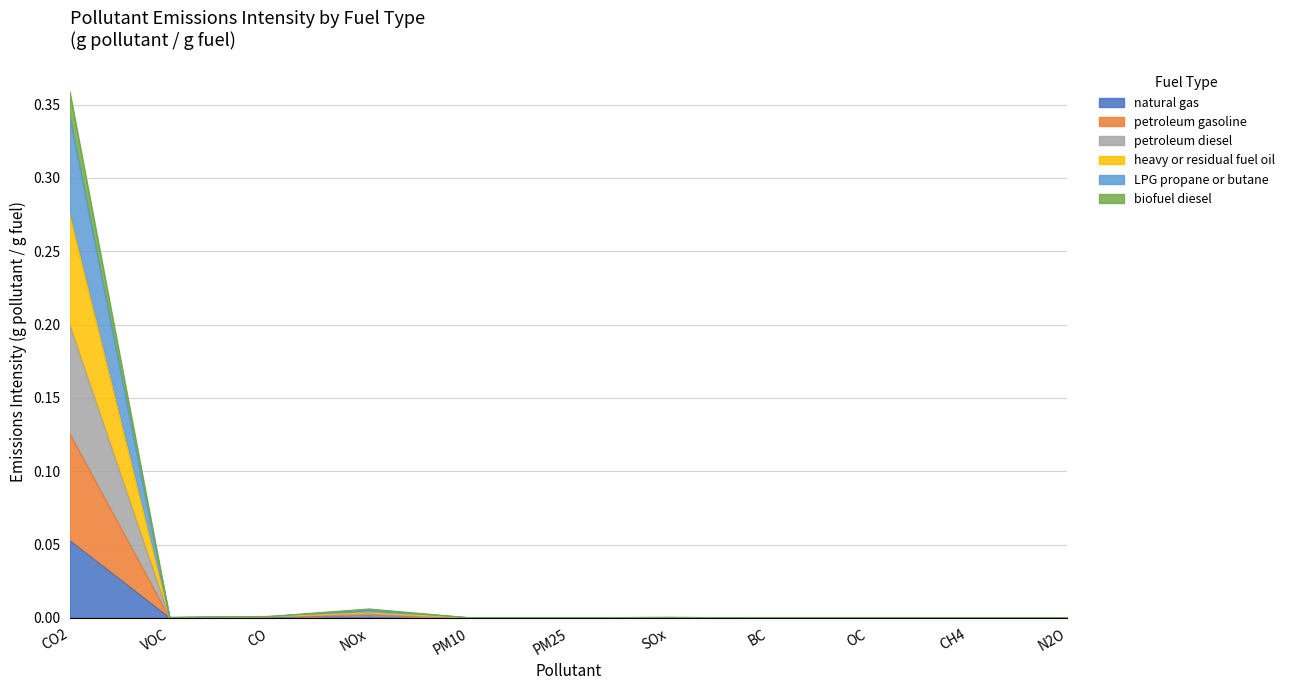

Is the value of petroleum gasoline at CO greater than the value of petroleum diesel at NOx?

No